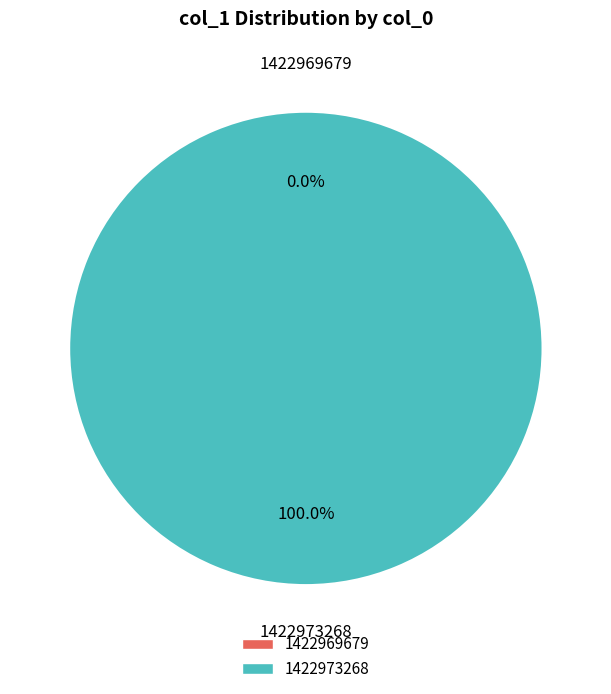

What percentage is the 1422973268 slice, to the nearest percent?

100%